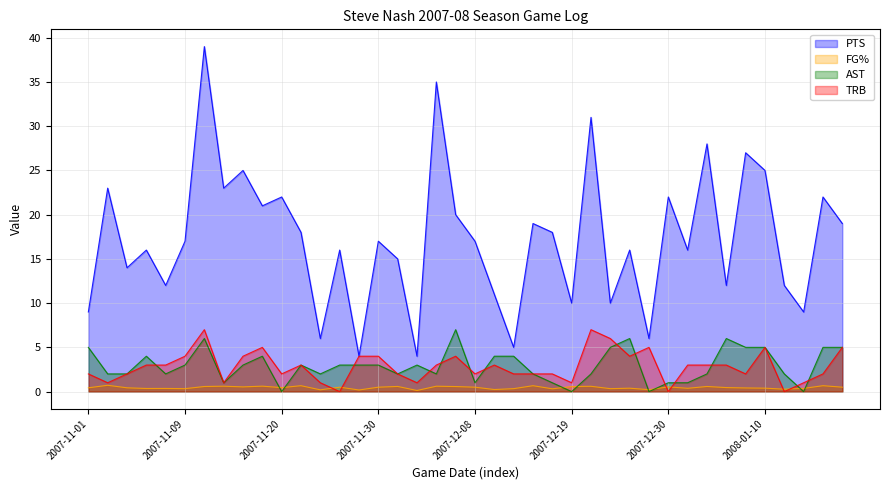

Between 2007-11-28 and 2007-12-08, which series saw the biggest shift?

PTS